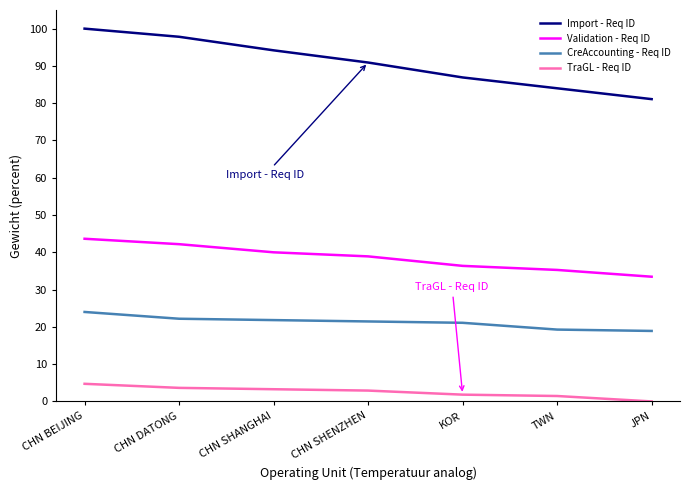

The Import - Req ID series shows 100.0 at CHN BEIJING. True or false?

True